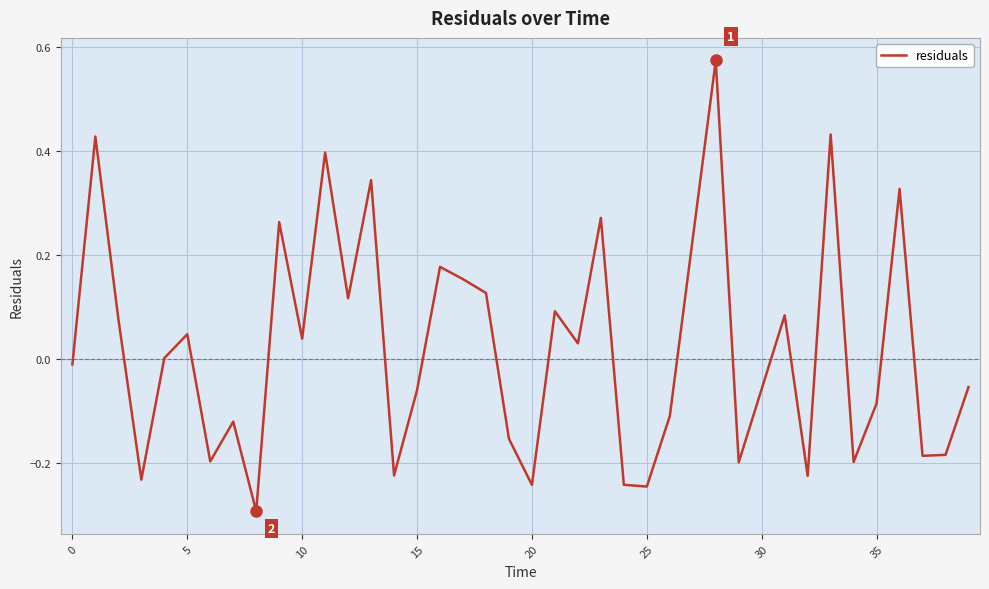

What is the minimum value shown in the chart?

-0.3